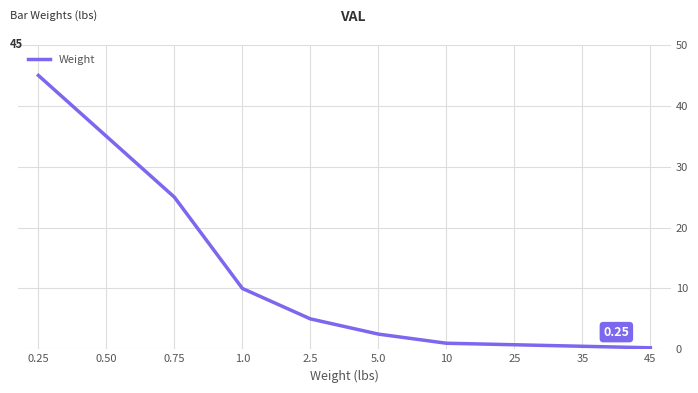

What is the approximate value at 1.0?

10.0